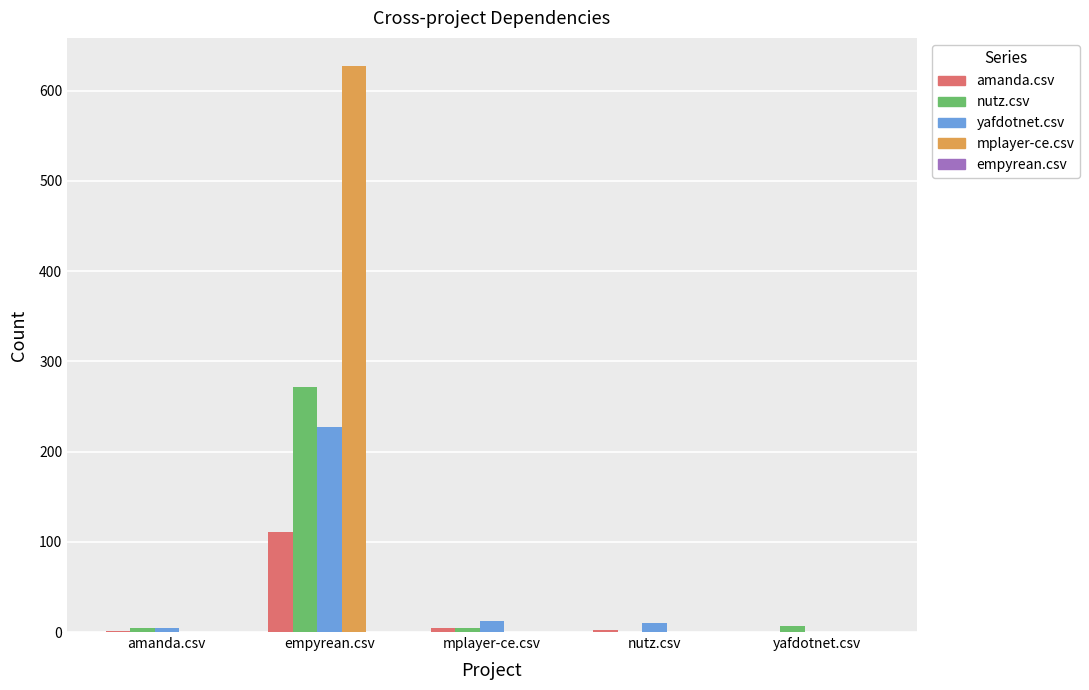

How many categories are shown in the chart?

5